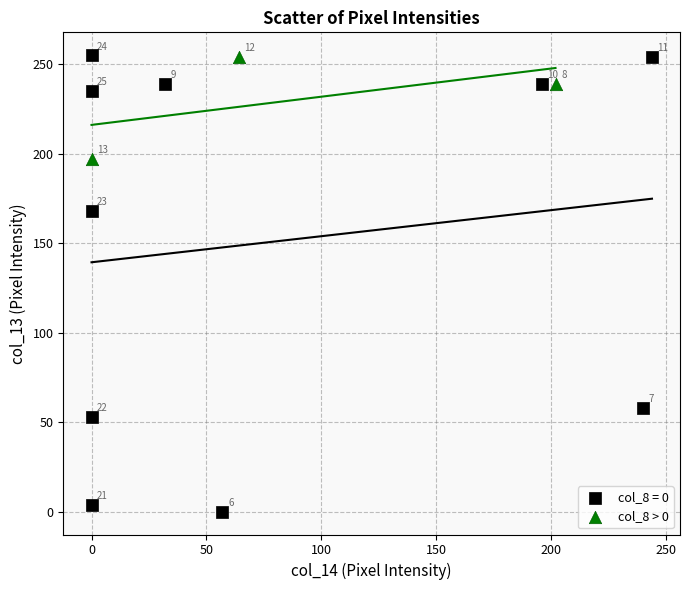

Which series contains the lowest Y value?

col_8 = 0